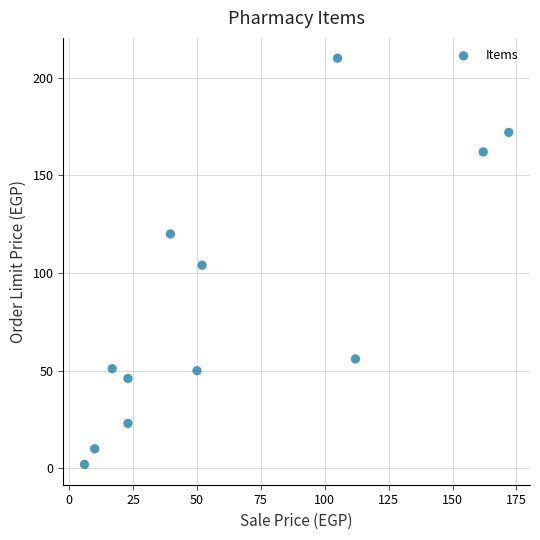

What is the range of Y values (max minus min)?

208